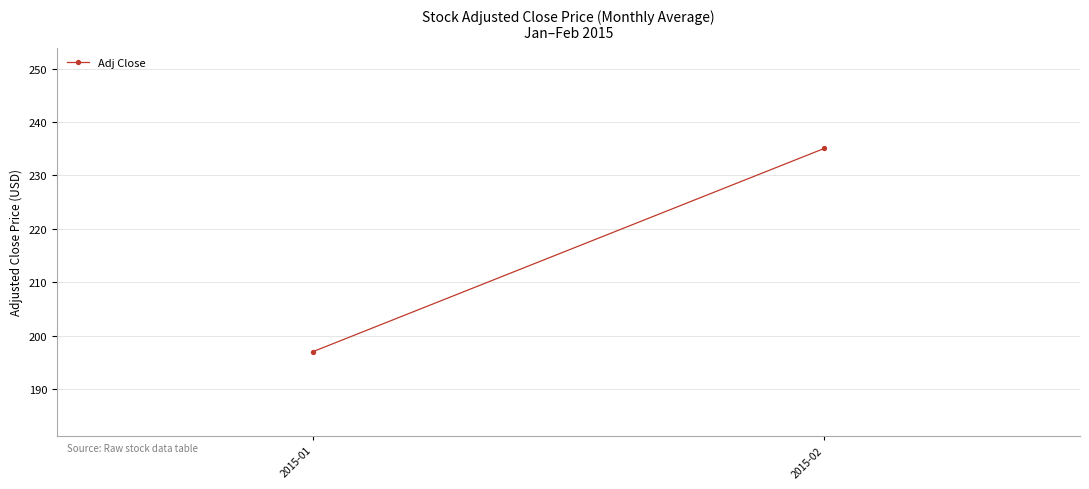

Where does the data first go above 235?

2015-02